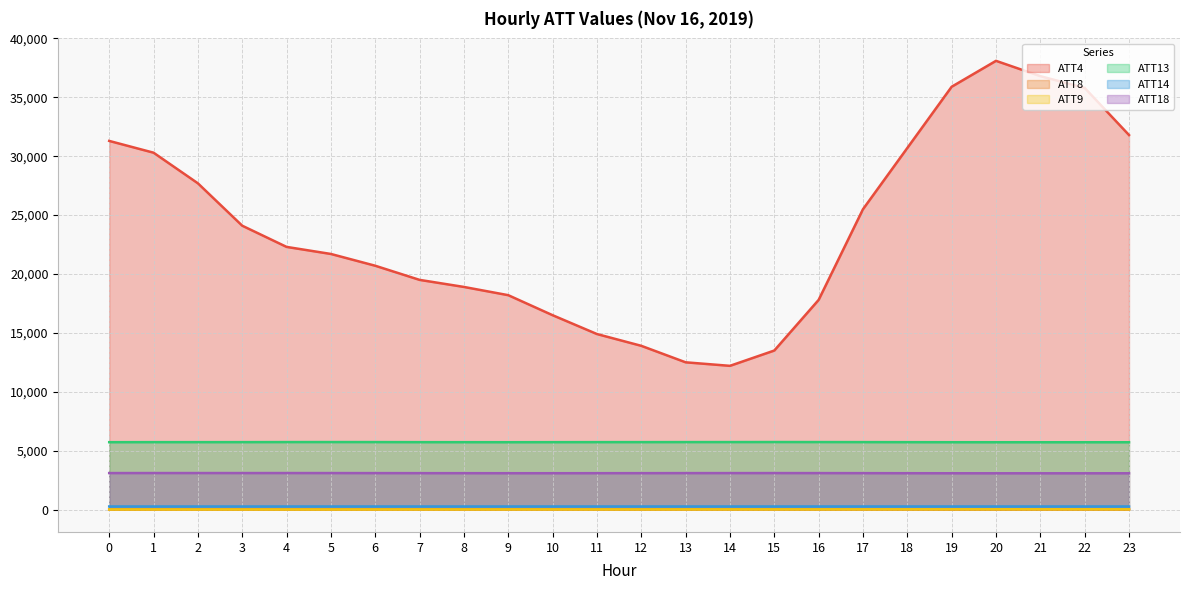

Which category has the highest value in the ATT4 series?

20